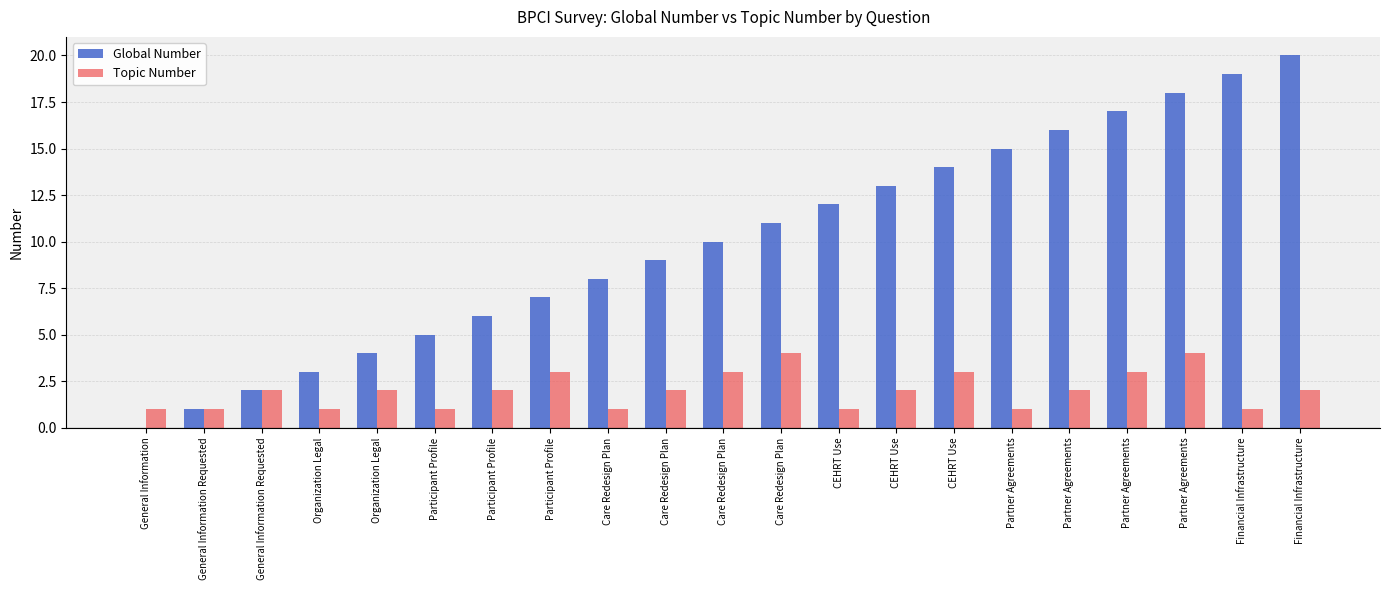

What is the label of the 6th bar from the right?

Partner Agreements